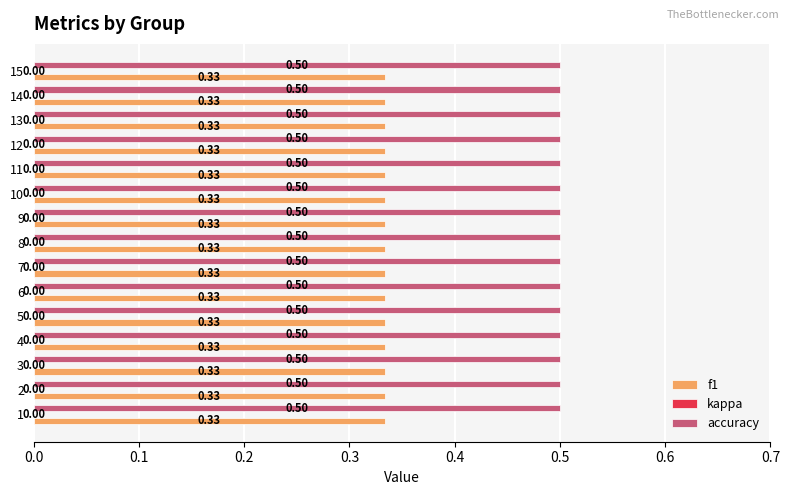

What is the total value across all series at 8?

0.8